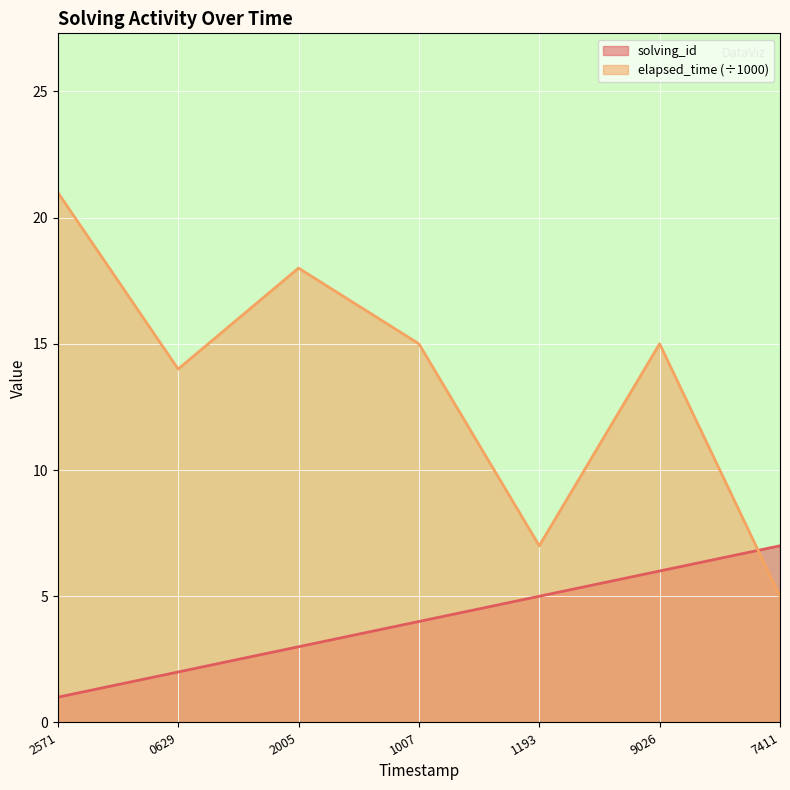

Which label corresponds to the largest value in the chart?

2571